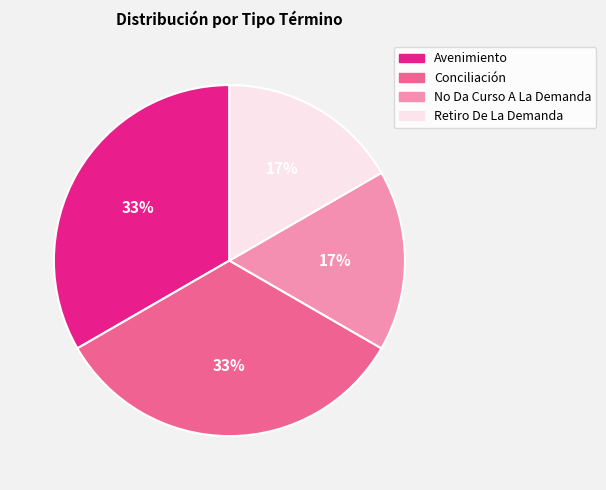

Which has a higher value, Retiro De La Demanda or Avenimiento?

Avenimiento